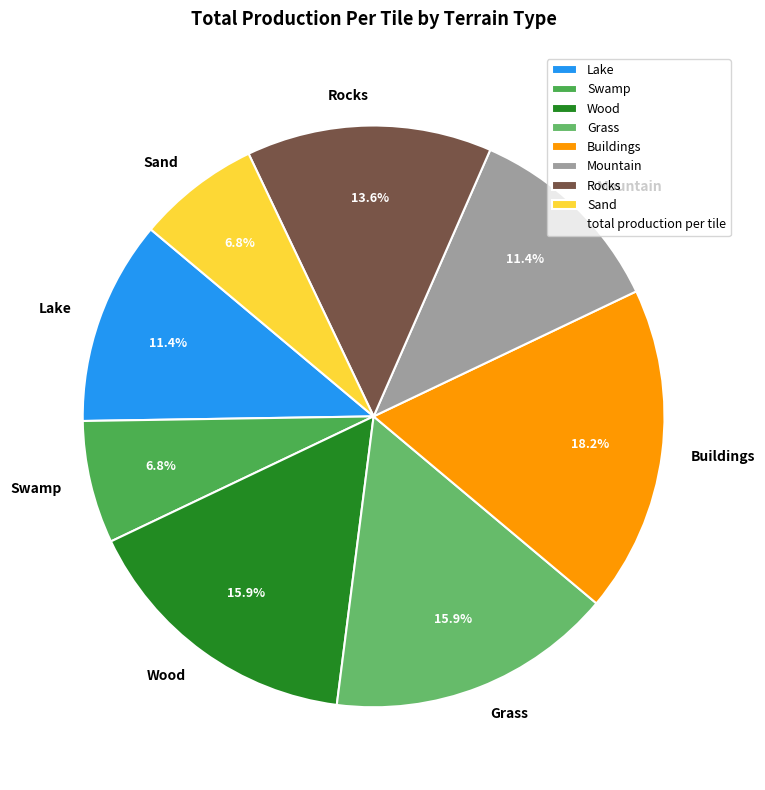

How many segments does this pie chart have?

8